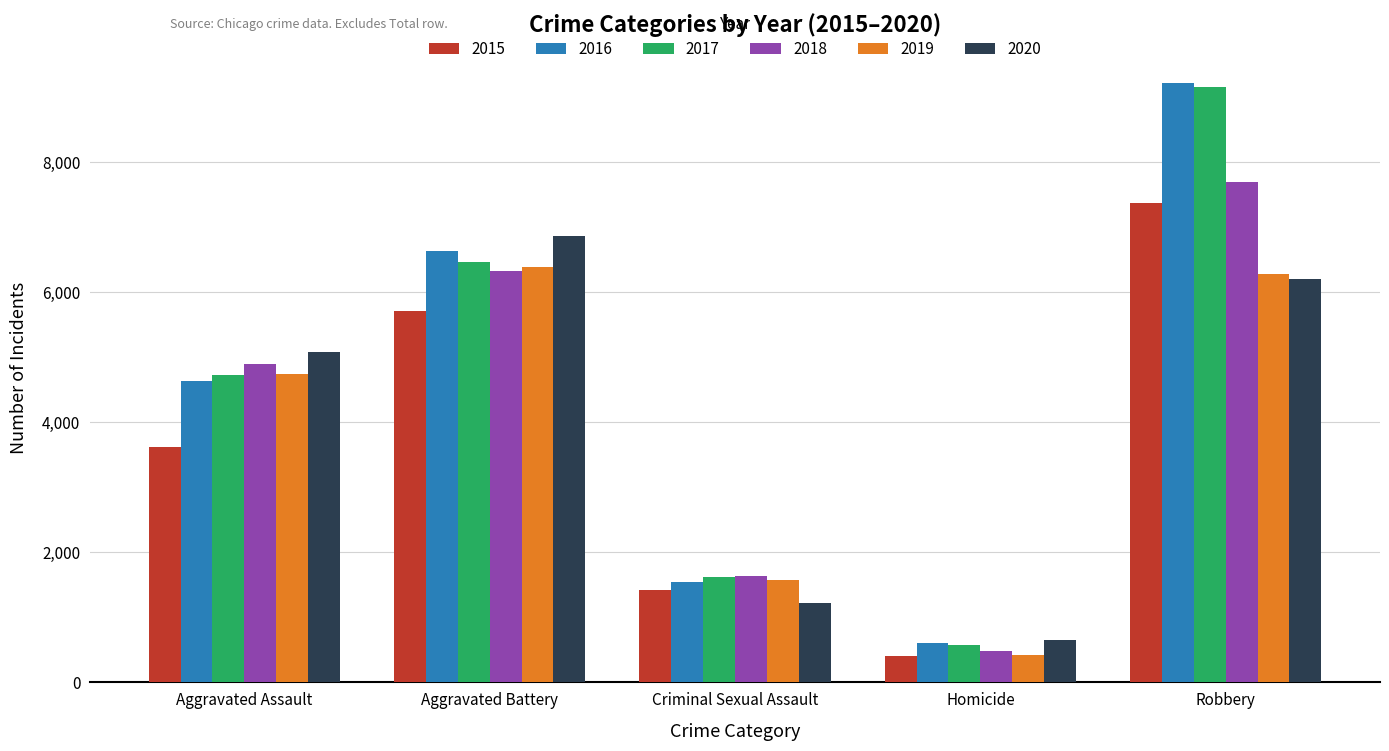

Where is 2018 nearest to the value 4083?

Aggravated Assault